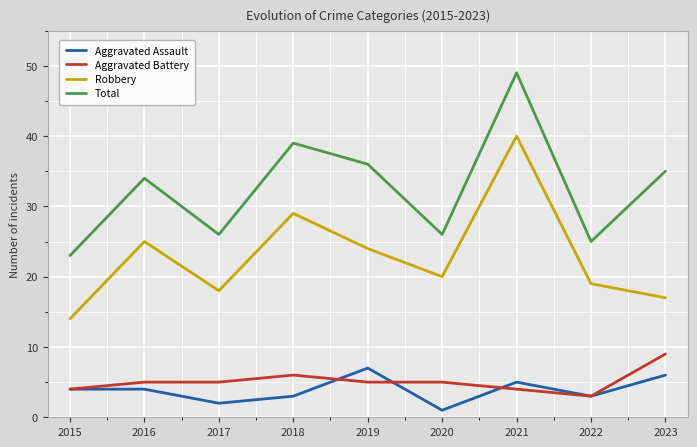

Which label corresponds to the largest value in the chart?

2021